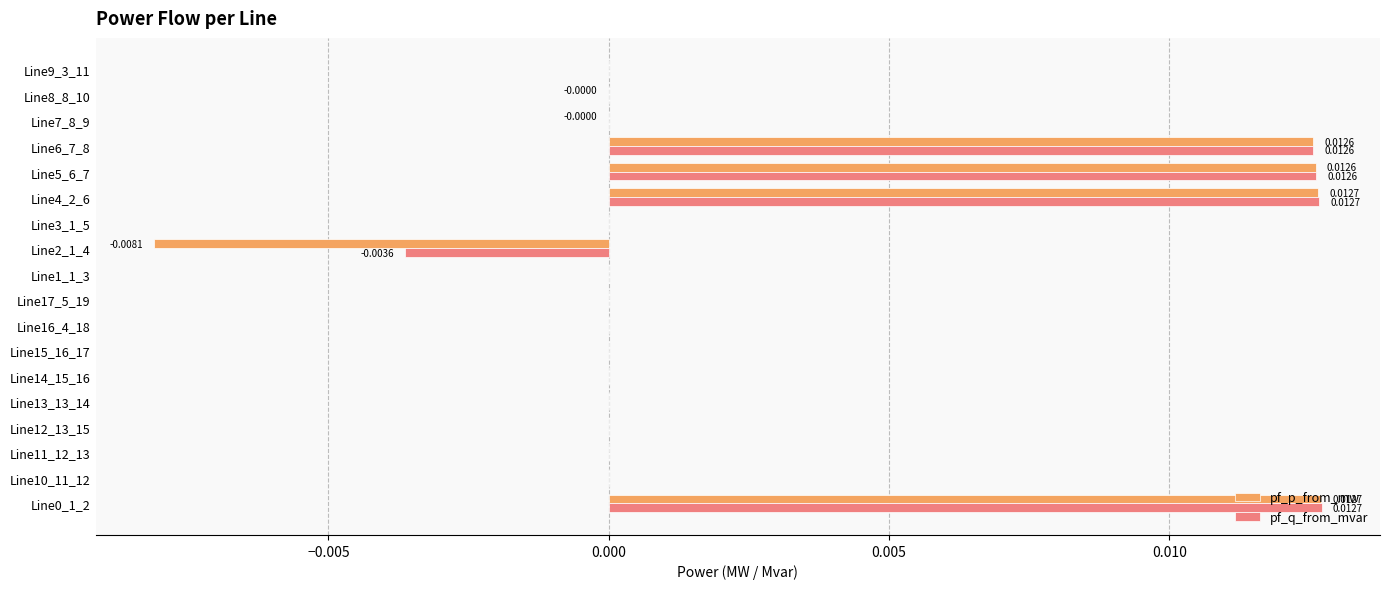

What are all the series names shown in the legend?

pf_p_from_mw, pf_q_from_mvar